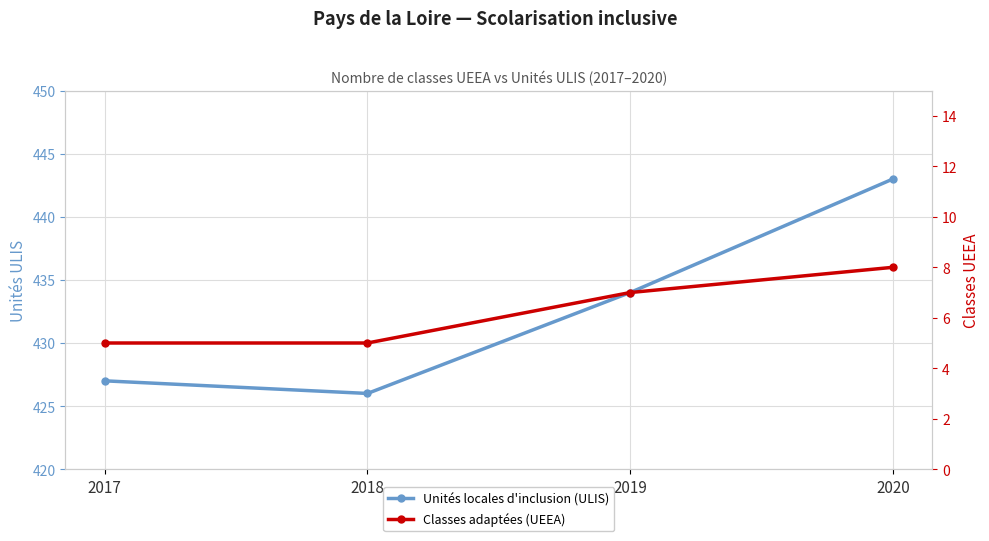

Rank the series at 2020 from lowest to highest value.

Classes adaptées (UEEA), Unités locales d'inclusion (ULIS)